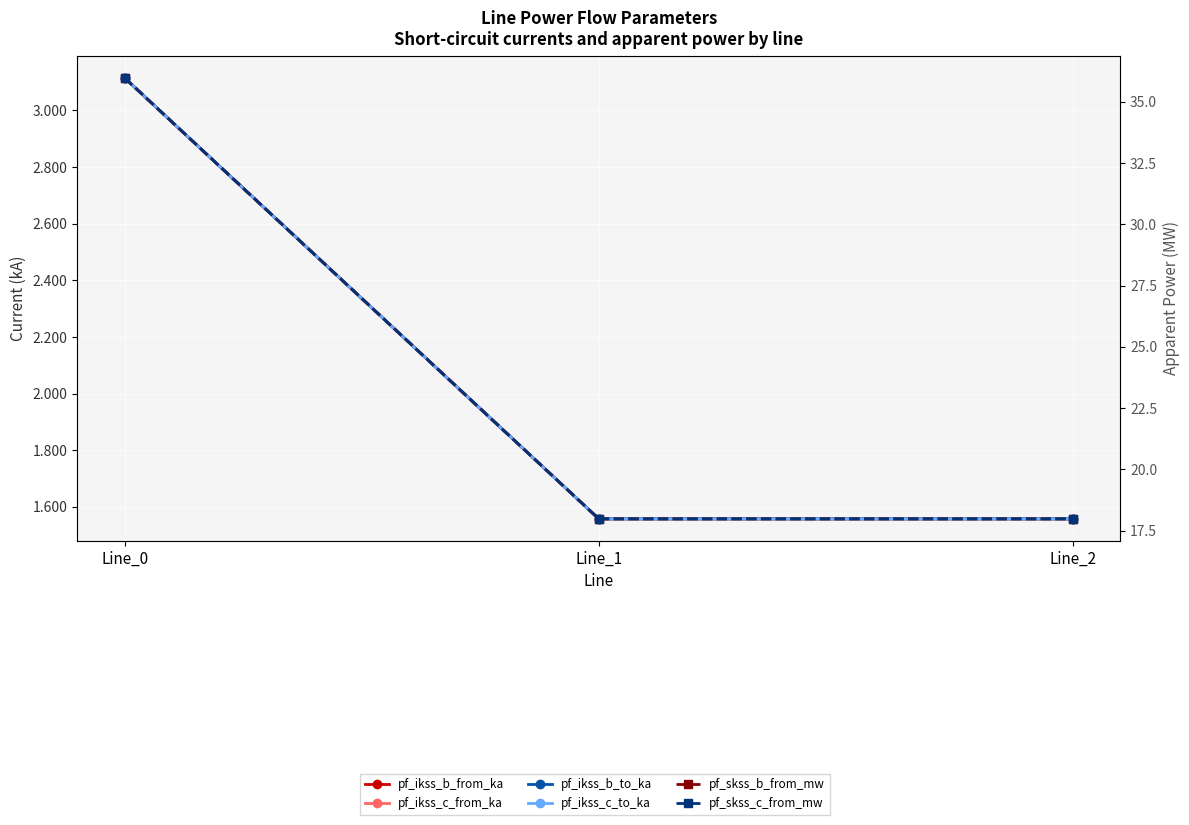

True or false: pf_skss_b_from_mw has a value of 18.0 at Line_2.

True